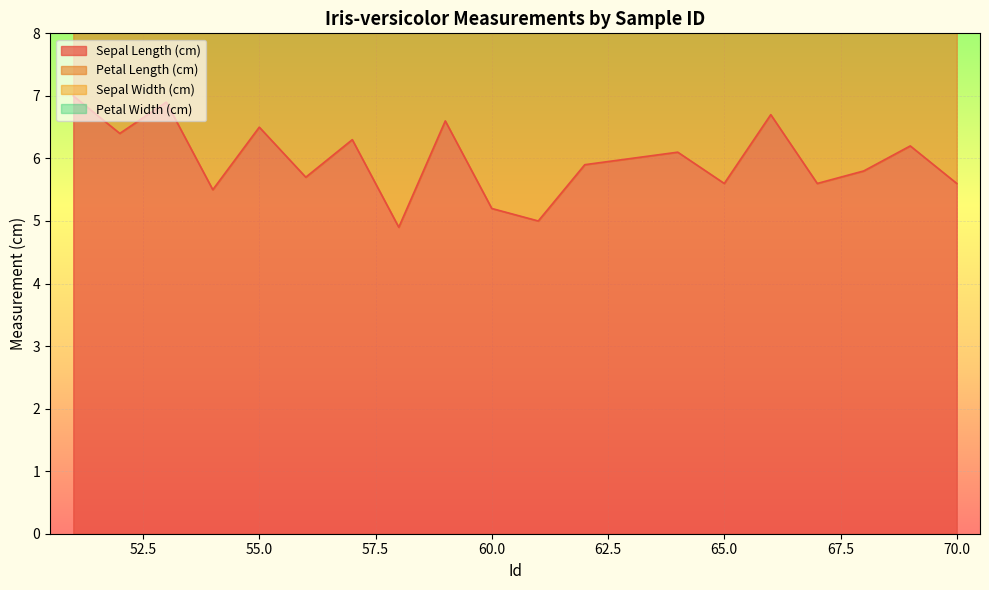

Between 59 and 51, which is larger?

51